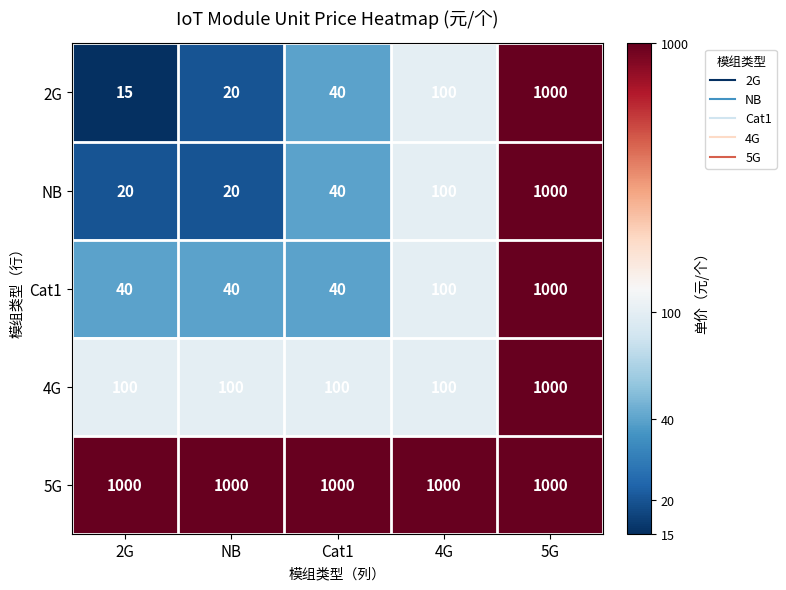

Rank the series at 2G from highest to lowest value.

5G, 4G, Cat1, NB, 2G